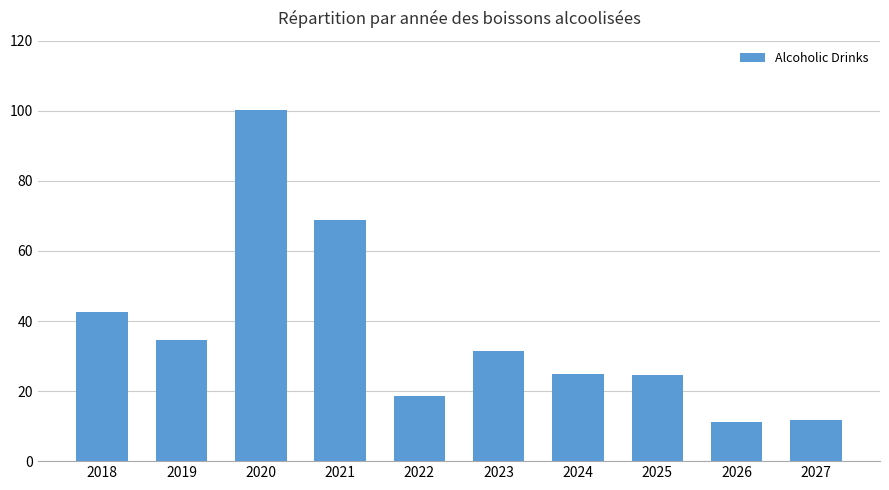

What is the average value?

36.9